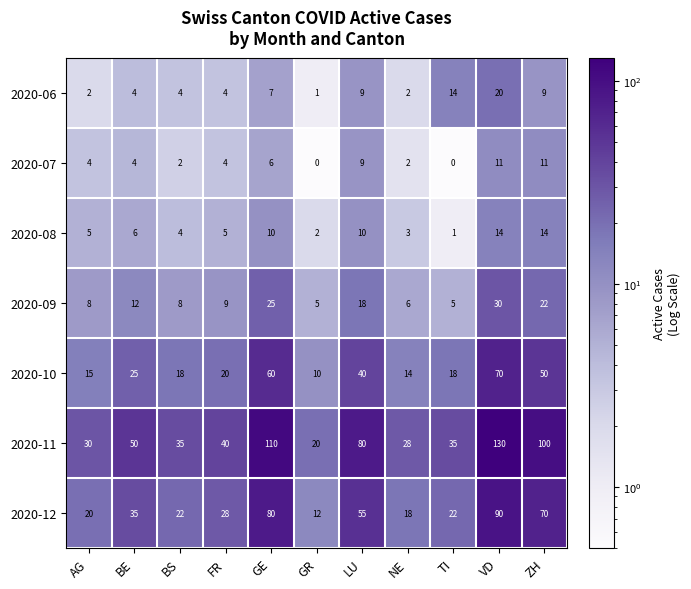

Which series changed the most between LU and VD?

2020-11